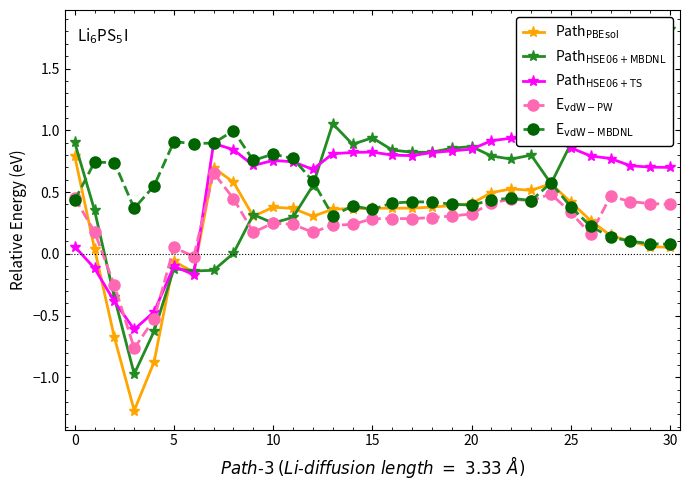

Which series has the widest spread of values?

Path$_{\mathrm{HSE06+MBDNL}}$